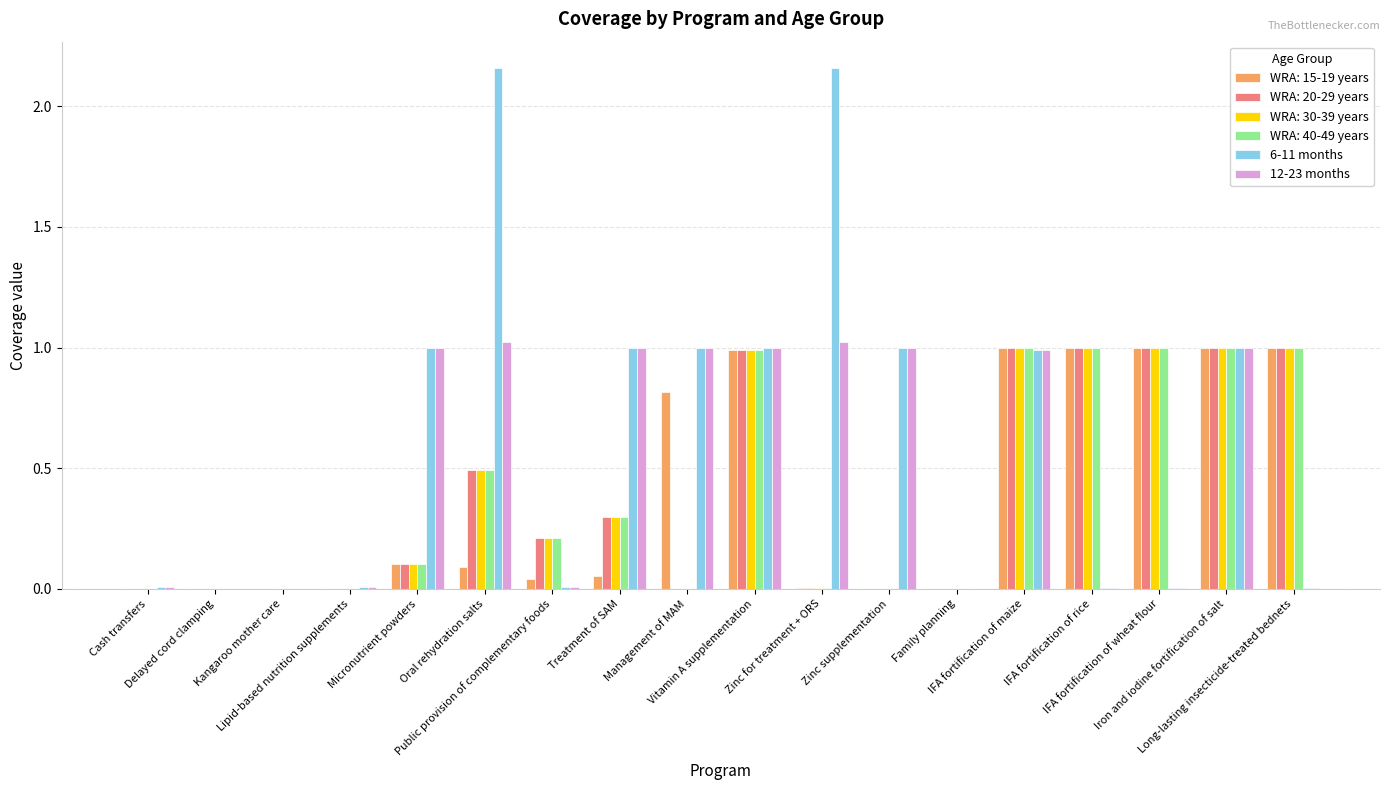

Which series has the largest total across all categories?

6-11 months